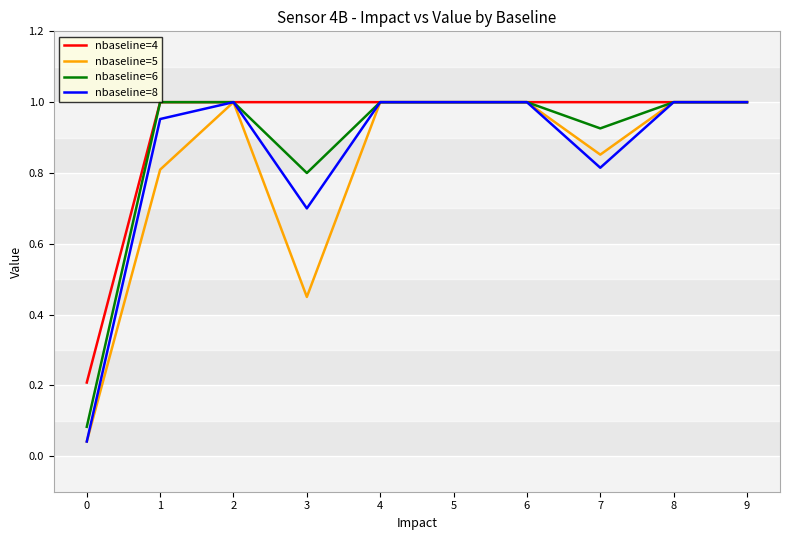

The value of nbaseline=8 at 6 is 0.5. True or false?

False